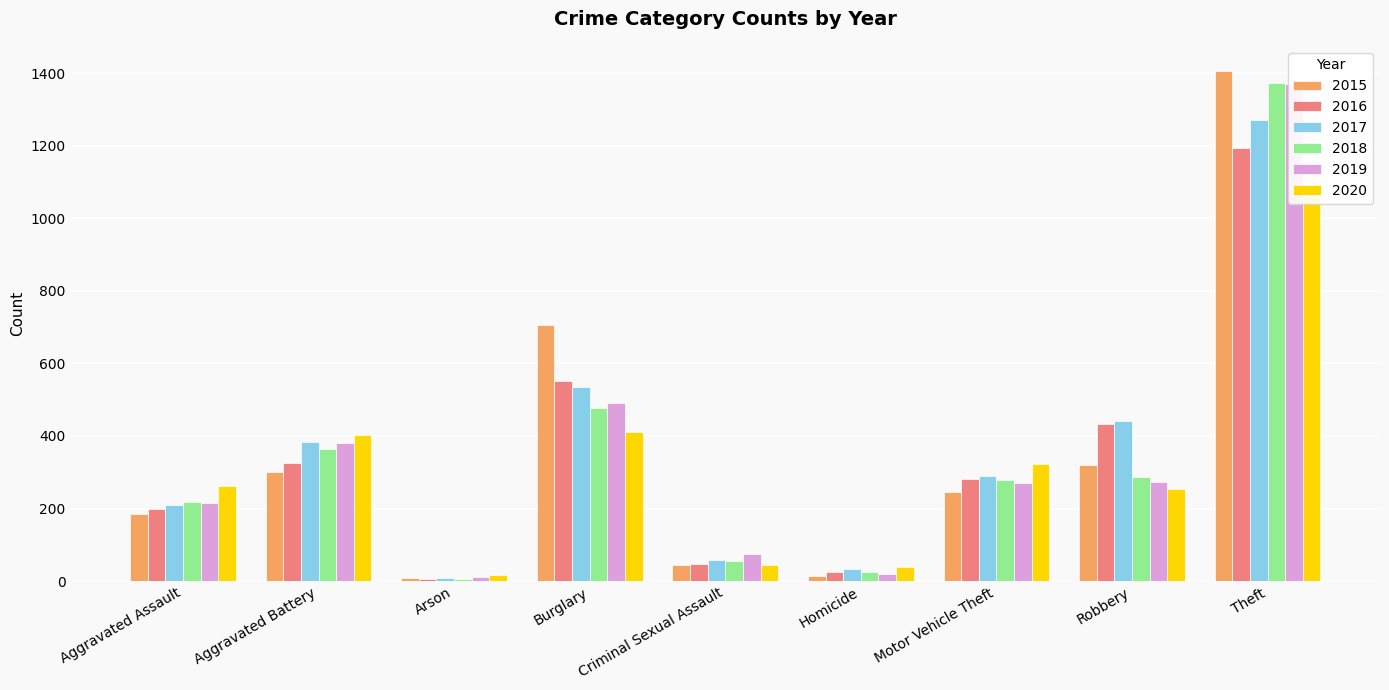

What is the difference between the 2016 values at Homicide and Aggravated Battery?

302